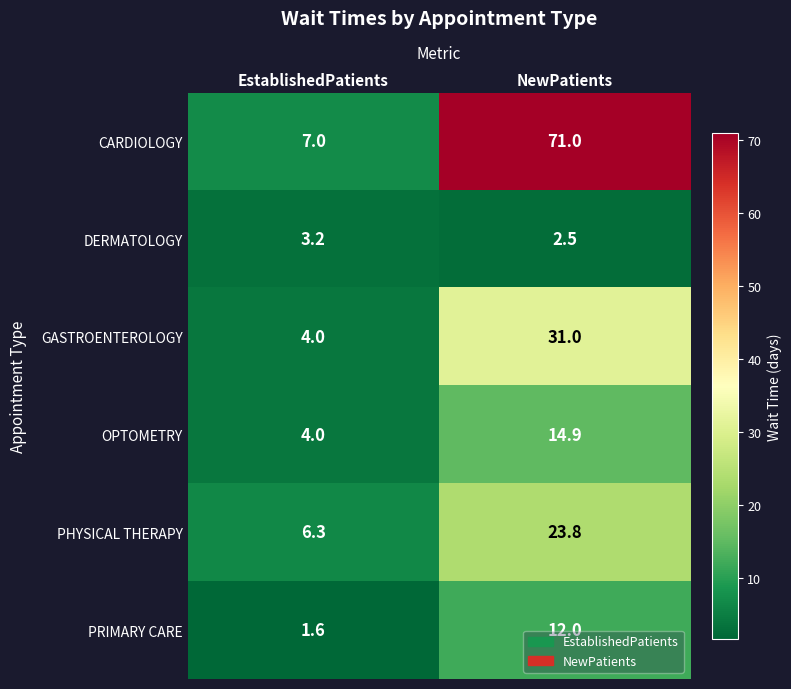

Reading left to right, list all the values displayed in this chart.

CARDIOLOGY: EstablishedPatients=7.0	NewPatients=71.0
DERMATOLOGY: EstablishedPatients=3.2	NewPatients=2.5
GASTROENTEROLOGY: EstablishedPatients=4.0	NewPatients=31.0
OPTOMETRY: EstablishedPatients=4.0	NewPatients=14.9
PHYSICAL THERAPY: EstablishedPatients=6.3	NewPatients=23.8
PRIMARY CARE: EstablishedPatients=1.6	NewPatients=12.0